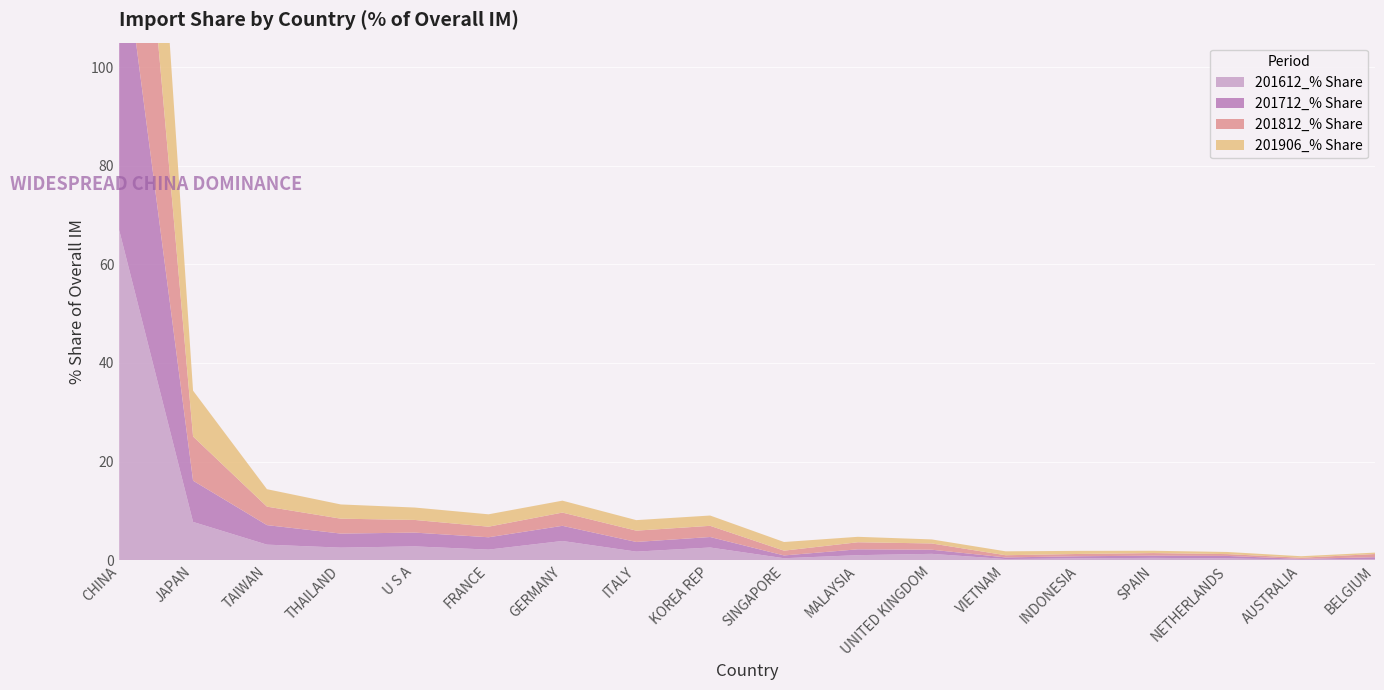

Reading left to right, transcribe all the data shown in this chart.

201612_% Share: CHINA=67.0	JAPAN=7.8	TAIWAN=3.1	THAILAND=2.5	U S A=2.8	FRANCE=2.1	GERMANY=3.9	ITALY=1.7	KOREA REP=2.6	SINGAPORE=0.4	MALAYSIA=1.0	UNITED KINGDOM=1.3	VIETNAM=0.2	INDONESIA=0.4	SPAIN=0.5	NETHERLANDS=0.4	AUSTRALIA=0.1	BELGIUM=0.1
201712_% Share: CHINA=64.3	JAPAN=8.4	TAIWAN=4.0	THAILAND=2.9	U S A=2.8	FRANCE=2.5	GERMANY=3.1	ITALY=2.0	KOREA REP=2.1	SINGAPORE=0.6	MALAYSIA=1.2	UNITED KINGDOM=0.8	VIETNAM=0.3	INDONESIA=0.4	SPAIN=0.5	NETHERLANDS=0.5	AUSTRALIA=0.1	BELGIUM=0.5
201812_% Share: CHINA=62.9	JAPAN=9.0	TAIWAN=3.7	THAILAND=3.0	U S A=2.6	FRANCE=2.1	GERMANY=2.7	ITALY=2.3	KOREA REP=2.3	SINGAPORE=1.0	MALAYSIA=1.4	UNITED KINGDOM=1.3	VIETNAM=0.4	INDONESIA=0.5	SPAIN=0.5	NETHERLANDS=0.4	AUSTRALIA=0.2	BELGIUM=0.6
201906_% Share: CHINA=63.6	JAPAN=9.3	TAIWAN=3.5	THAILAND=2.9	U S A=2.5	FRANCE=2.5	GERMANY=2.4	ITALY=2.1	KOREA REP=2.1	SINGAPORE=1.8	MALAYSIA=1.1	UNITED KINGDOM=0.8	VIETNAM=0.8	INDONESIA=0.6	SPAIN=0.5	NETHERLANDS=0.4	AUSTRALIA=0.3	BELGIUM=0.3